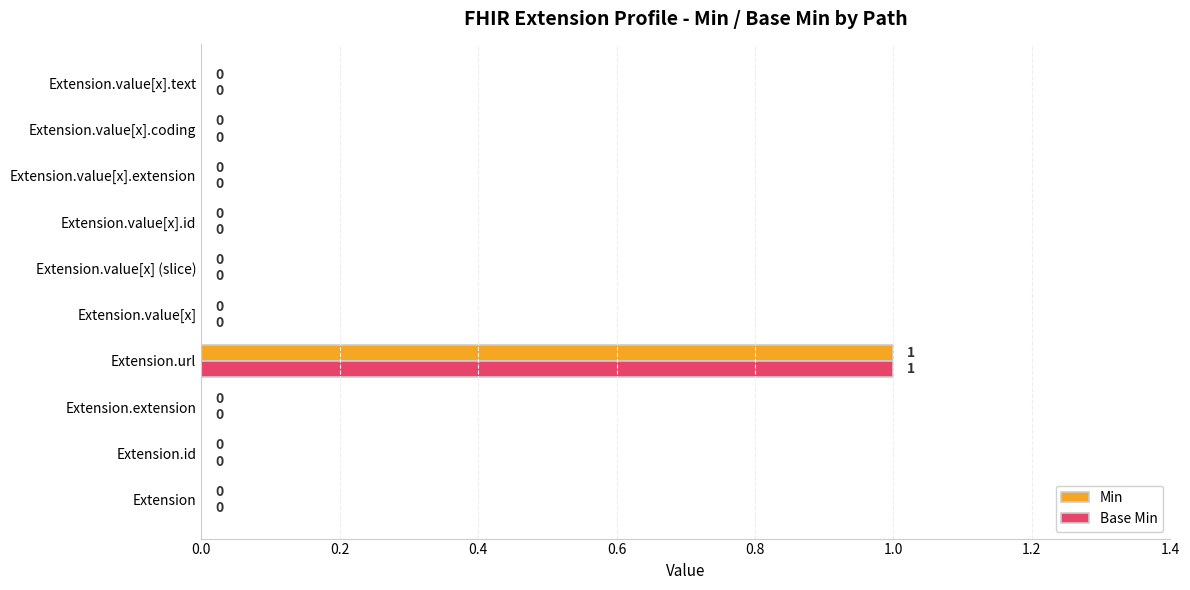

At which category is the sum across all series the highest?

Extension.url